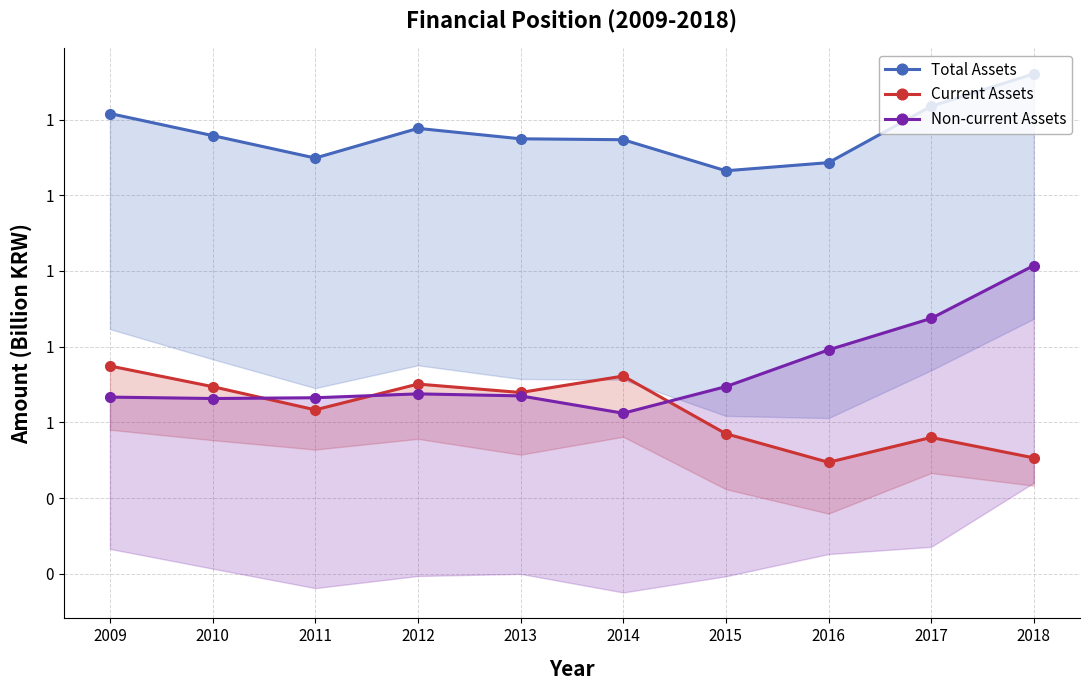

Is the value of Current Assets at 2009 greater than the value of Non-current Assets at 2011?

Yes